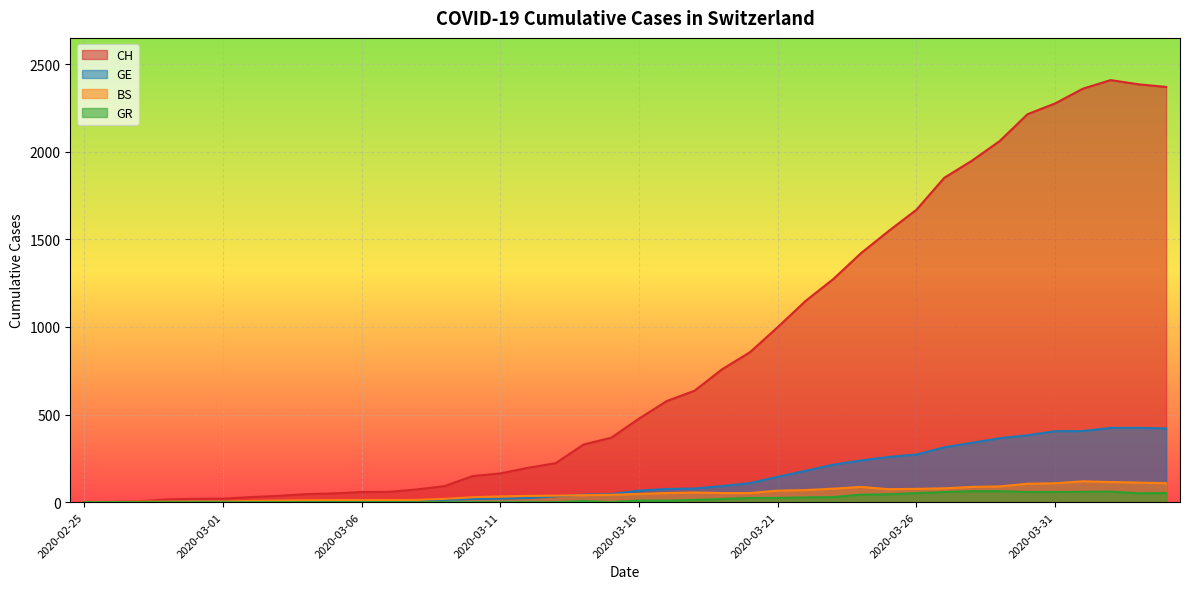

What is the average value of the GR series?

21